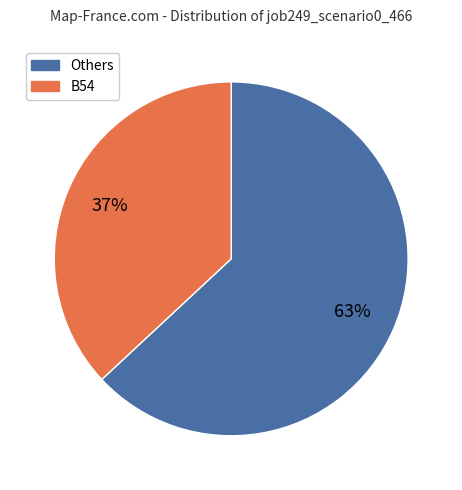

Which has a higher value, Others or B54?

Others